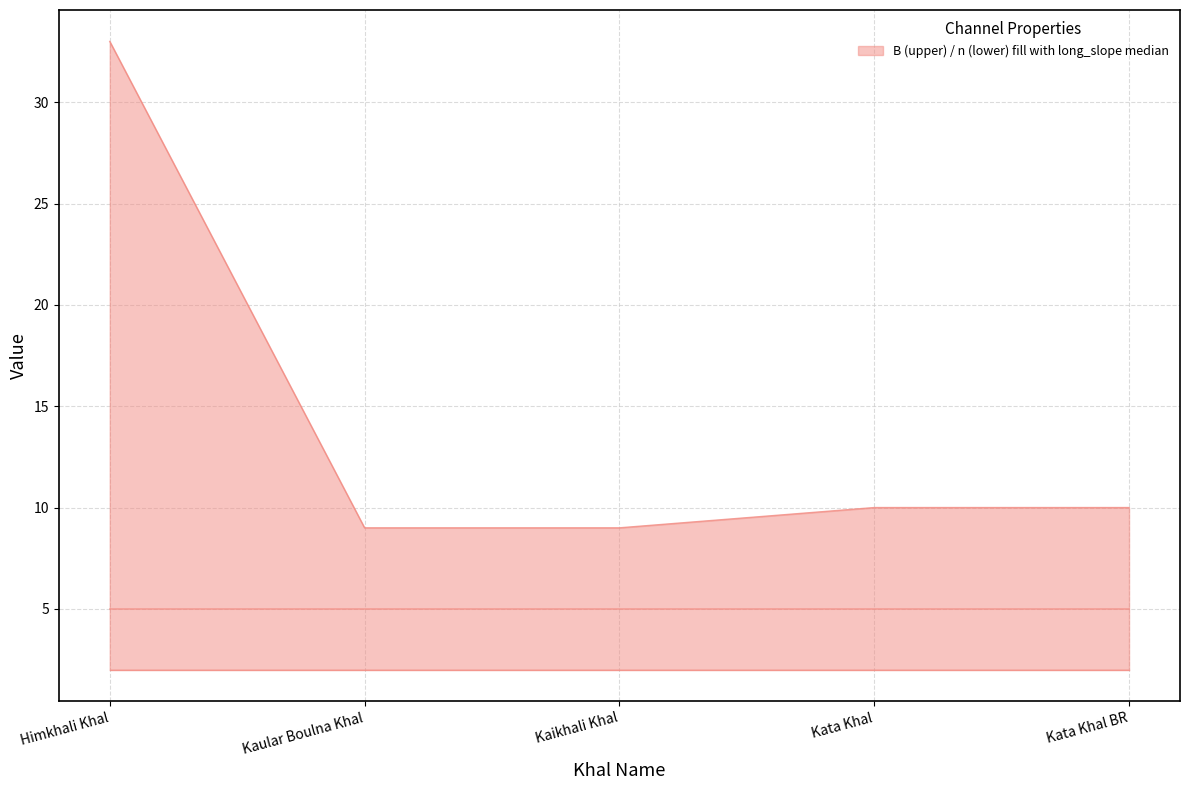

True or false: long_slope has more than 2 interior local peaks.

False